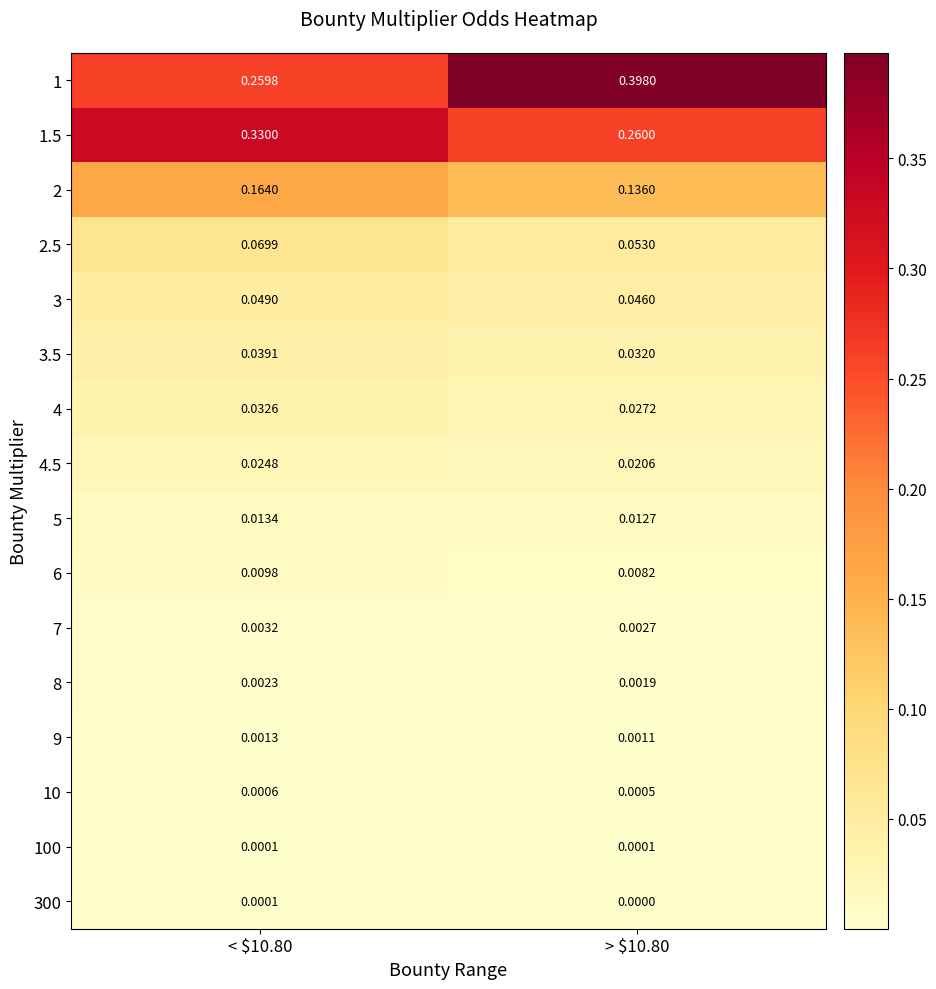

How many series are shown in this chart?

16